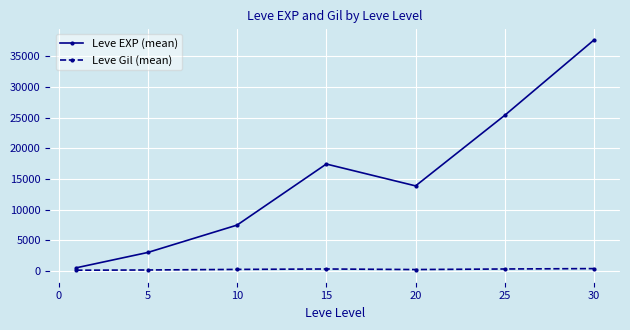

Does the chart display data point markers on the line(s)?

Yes